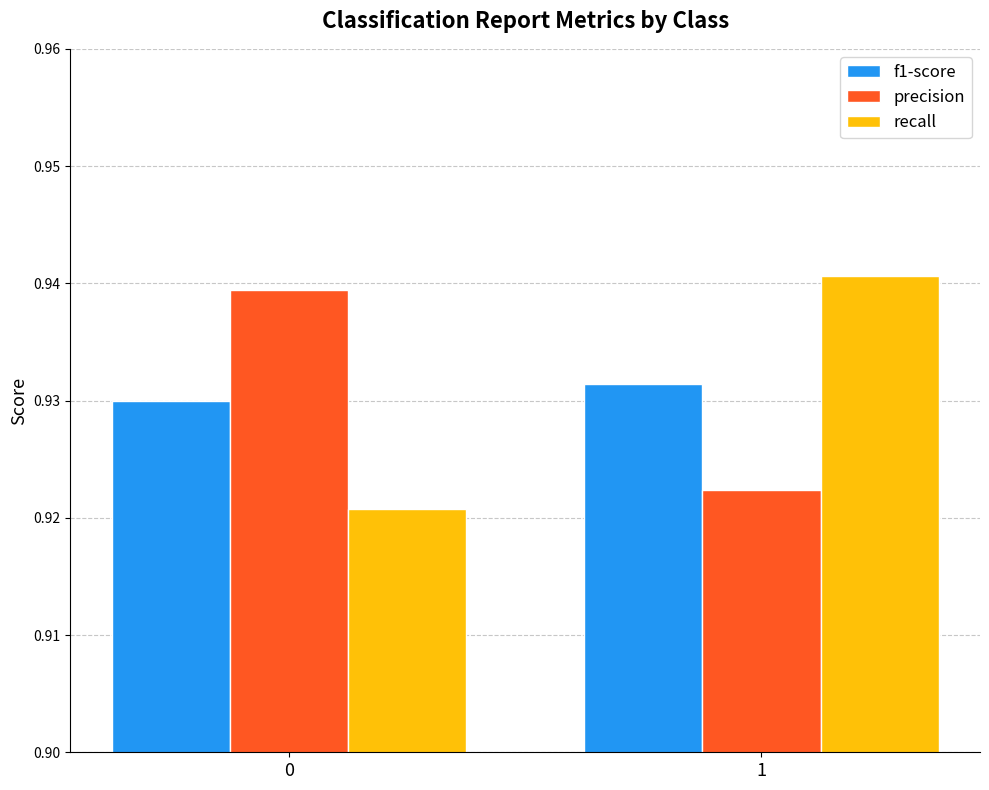

Rank the series at 0 from highest to lowest value.

precision, f1-score, recall